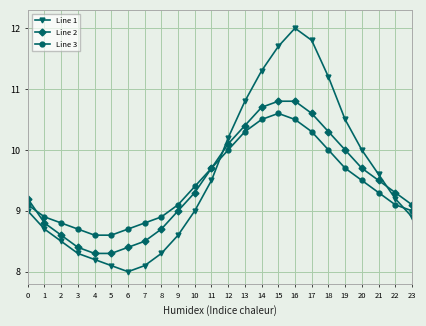

At how many categories does at least one series exceed 9?

16